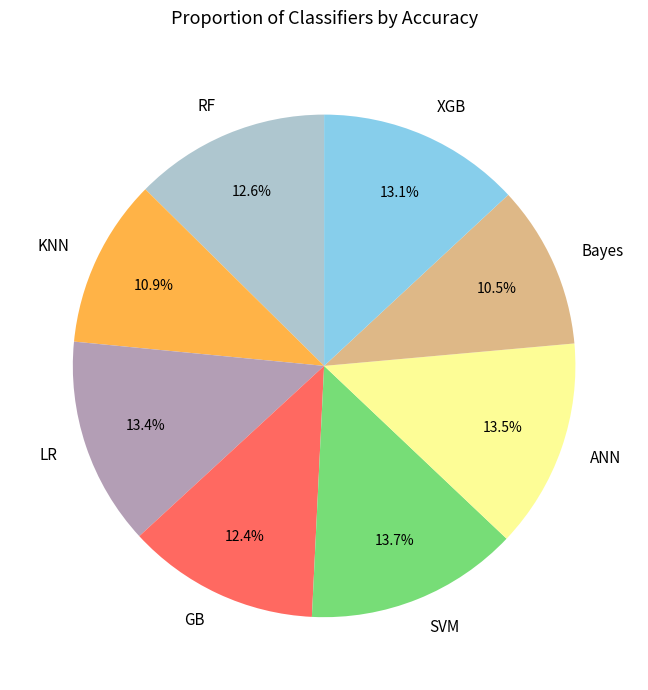

Combined, what portion of the pie is SVM and RF?

26.3%